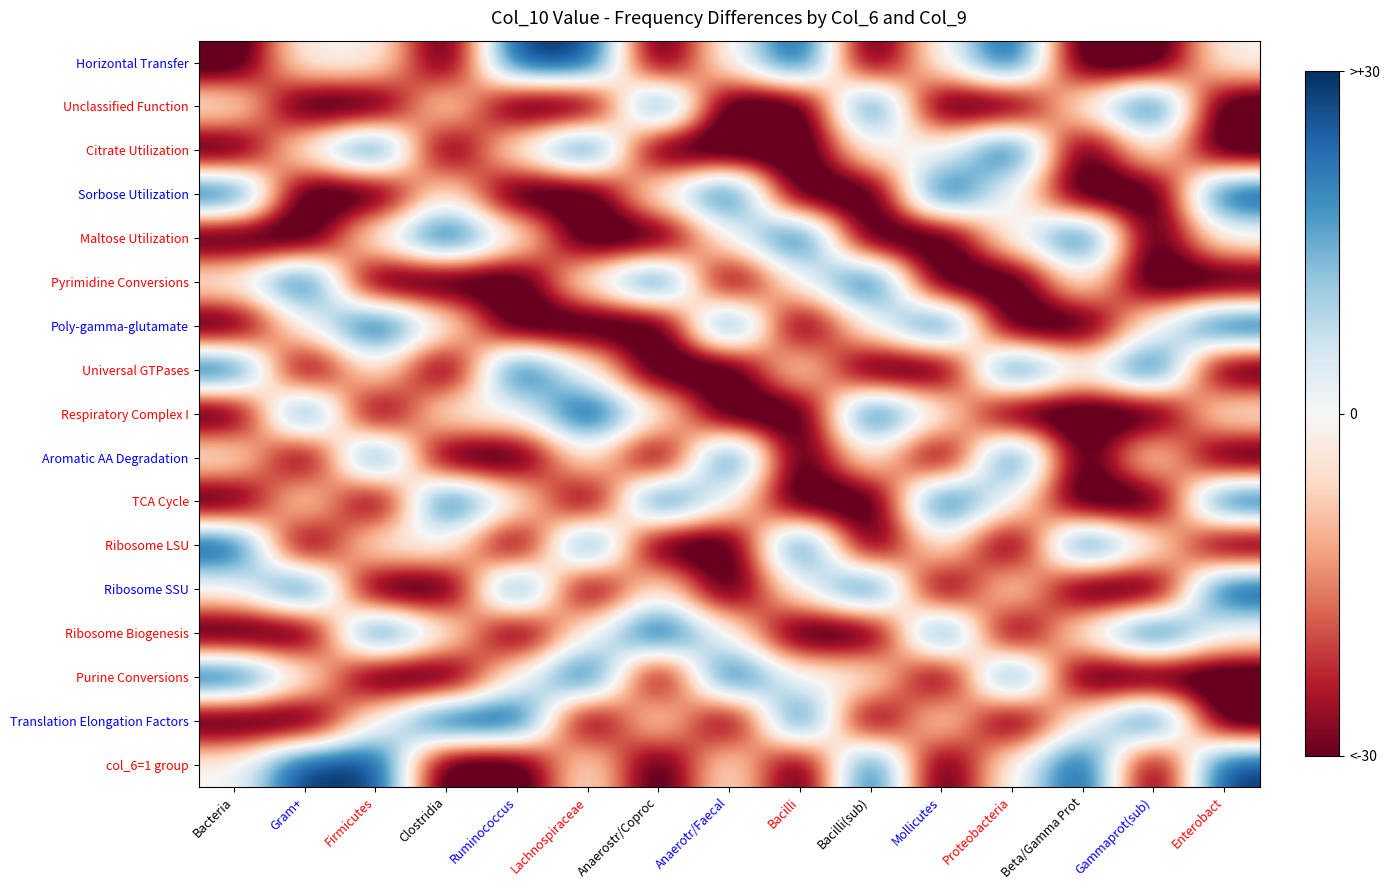

Reading left to right, what are all the values shown in this chart?

Horizontal Transfer: Bacteria=-38.3	Gram+=0.0	Firmicutes=0.0	Clostridia=-38.3	Ruminococcus=30.0	Lachnospiraceae=30.0	Anaerostr/Coproc=-38.3	Anaerotr/Faecal=0.0	Bacilli=30.0	Bacilli(sub)=-38.3	Mollicutes=0.0	Proteobacteria=30.0	Beta/Gamma Prot=-38.3	Gammaprot(sub)=-38.3	Enterobact=0.0
Unclassified Function: Bacteria=0.0	Gram+=-38.3	Firmicutes=-38.3	Clostridia=0.0	Ruminococcus=-38.3	Lachnospiraceae=-38.3	Anaerostr/Coproc=30.0	Anaerotr/Faecal=-38.3	Bacilli=-38.3	Bacilli(sub)=30.0	Mollicutes=-38.3	Proteobacteria=-38.3	Beta/Gamma Prot=0.0	Gammaprot(sub)=30.0	Enterobact=-38.3
Citrate Utilization: Bacteria=-38.3	Gram+=0.0	Firmicutes=30.0	Clostridia=-38.3	Ruminococcus=0.0	Lachnospiraceae=30.0	Anaerostr/Coproc=-38.3	Anaerotr/Faecal=-38.3	Bacilli=-38.3	Bacilli(sub)=0.0	Mollicutes=0.0	Proteobacteria=30.0	Beta/Gamma Prot=-38.3	Gammaprot(sub)=0.0	Enterobact=-38.3
Sorbose Utilization: Bacteria=30.0	Gram+=-38.3	Firmicutes=-38.3	Clostridia=0.0	Ruminococcus=-38.3	Lachnospiraceae=-38.3	Anaerostr/Coproc=0.0	Anaerotr/Faecal=30.0	Bacilli=-38.3	Bacilli(sub)=-38.3	Mollicutes=30.0	Proteobacteria=0.0	Beta/Gamma Prot=-38.3	Gammaprot(sub)=-38.3	Enterobact=30.0
Maltose Utilization: Bacteria=-38.3	Gram+=-38.3	Firmicutes=0.0	Clostridia=30.0	Ruminococcus=0.0	Lachnospiraceae=-38.3	Anaerostr/Coproc=-38.3	Anaerotr/Faecal=0.0	Bacilli=30.0	Bacilli(sub)=-38.3	Mollicutes=-38.3	Proteobacteria=0.0	Beta/Gamma Prot=30.0	Gammaprot(sub)=-38.3	Enterobact=0.0
Pyrimidine Conversions: Bacteria=0.0	Gram+=30.0	Firmicutes=-38.3	Clostridia=-38.3	Ruminococcus=-38.3	Lachnospiraceae=0.0	Anaerostr/Coproc=30.0	Anaerotr/Faecal=-38.3	Bacilli=0.0	Bacilli(sub)=30.0	Mollicutes=-38.3	Proteobacteria=-38.3	Beta/Gamma Prot=0.0	Gammaprot(sub)=-38.3	Enterobact=-38.3
Poly-gamma-glutamate: Bacteria=-38.3	Gram+=0.0	Firmicutes=30.0	Clostridia=0.0	Ruminococcus=-38.3	Lachnospiraceae=-38.3	Anaerostr/Coproc=-38.3	Anaerotr/Faecal=30.0	Bacilli=-38.3	Bacilli(sub)=0.0	Mollicutes=30.0	Proteobacteria=-38.3	Beta/Gamma Prot=-38.3	Gammaprot(sub)=0.0	Enterobact=30.0
Universal GTPases: Bacteria=30.0	Gram+=-38.3	Firmicutes=0.0	Clostridia=-38.3	Ruminococcus=30.0	Lachnospiraceae=0.0	Anaerostr/Coproc=-38.3	Anaerotr/Faecal=-38.3	Bacilli=0.0	Bacilli(sub)=-38.3	Mollicutes=-38.3	Proteobacteria=30.0	Beta/Gamma Prot=0.0	Gammaprot(sub)=30.0	Enterobact=-38.3
Respiratory Complex I: Bacteria=-38.3	Gram+=30.0	Firmicutes=-38.3	Clostridia=0.0	Ruminococcus=0.0	Lachnospiraceae=30.0	Anaerostr/Coproc=0.0	Anaerotr/Faecal=-38.3	Bacilli=-38.3	Bacilli(sub)=30.0	Mollicutes=0.0	Proteobacteria=-38.3	Beta/Gamma Prot=-38.3	Gammaprot(sub)=-38.3	Enterobact=0.0
Aromatic AA Degradation: Bacteria=0.0	Gram+=-38.3	Firmicutes=30.0	Clostridia=-38.3	Ruminococcus=-38.3	Lachnospiraceae=0.0	Anaerostr/Coproc=-38.3	Anaerotr/Faecal=30.0	Bacilli=-38.3	Bacilli(sub)=0.0	Mollicutes=-38.3	Proteobacteria=30.0	Beta/Gamma Prot=-38.3	Gammaprot(sub)=0.0	Enterobact=-38.3
TCA Cycle: Bacteria=-38.3	Gram+=0.0	Firmicutes=-38.3	Clostridia=30.0	Ruminococcus=0.0	Lachnospiraceae=-38.3	Anaerostr/Coproc=30.0	Anaerotr/Faecal=0.0	Bacilli=-38.3	Bacilli(sub)=-38.3	Mollicutes=30.0	Proteobacteria=0.0	Beta/Gamma Prot=-38.3	Gammaprot(sub)=-38.3	Enterobact=30.0
Ribosome LSU: Bacteria=30.0	Gram+=-38.3	Firmicutes=0.0	Clostridia=0.0	Ruminococcus=-38.3	Lachnospiraceae=30.0	Anaerostr/Coproc=-38.3	Anaerotr/Faecal=-38.3	Bacilli=30.0	Bacilli(sub)=-38.3	Mollicutes=0.0	Proteobacteria=-38.3	Beta/Gamma Prot=30.0	Gammaprot(sub)=0.0	Enterobact=-38.3
Ribosome SSU: Bacteria=0.0	Gram+=30.0	Firmicutes=-38.3	Clostridia=-38.3	Ruminococcus=30.0	Lachnospiraceae=-38.3	Anaerostr/Coproc=0.0	Anaerotr/Faecal=-38.3	Bacilli=0.0	Bacilli(sub)=30.0	Mollicutes=-38.3	Proteobacteria=0.0	Beta/Gamma Prot=-38.3	Gammaprot(sub)=-38.3	Enterobact=30.0
Ribosome Biogenesis: Bacteria=-38.3	Gram+=-38.3	Firmicutes=30.0	Clostridia=0.0	Ruminococcus=-38.3	Lachnospiraceae=0.0	Anaerostr/Coproc=30.0	Anaerotr/Faecal=0.0	Bacilli=-38.3	Bacilli(sub)=-38.3	Mollicutes=30.0	Proteobacteria=-38.3	Beta/Gamma Prot=0.0	Gammaprot(sub)=30.0	Enterobact=0.0
Purine Conversions: Bacteria=30.0	Gram+=0.0	Firmicutes=-38.3	Clostridia=-38.3	Ruminococcus=0.0	Lachnospiraceae=30.0	Anaerostr/Coproc=-38.3	Anaerotr/Faecal=30.0	Bacilli=0.0	Bacilli(sub)=0.0	Mollicutes=-38.3	Proteobacteria=30.0	Beta/Gamma Prot=-38.3	Gammaprot(sub)=-38.3	Enterobact=-38.3
Translation Elongation Factors: Bacteria=-38.3	Gram+=-38.3	Firmicutes=0.0	Clostridia=30.0	Ruminococcus=30.0	Lachnospiraceae=-38.3	Anaerostr/Coproc=0.0	Anaerotr/Faecal=-38.3	Bacilli=30.0	Bacilli(sub)=-38.3	Mollicutes=0.0	Proteobacteria=-38.3	Beta/Gamma Prot=0.0	Gammaprot(sub)=30.0	Enterobact=-38.3
col_6=1 group: Bacteria=0.0	Gram+=30.0	Firmicutes=30.0	Clostridia=-38.3	Ruminococcus=-38.3	Lachnospiraceae=0.0	Anaerostr/Coproc=-38.3	Anaerotr/Faecal=0.0	Bacilli=-38.3	Bacilli(sub)=30.0	Mollicutes=-38.3	Proteobacteria=0.0	Beta/Gamma Prot=30.0	Gammaprot(sub)=-38.3	Enterobact=30.0